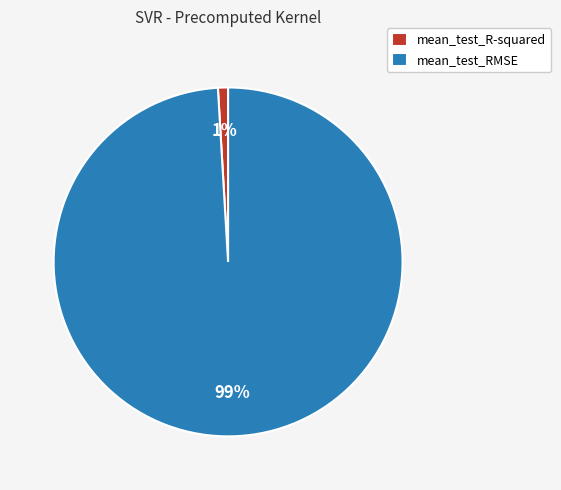

Which has a higher value, mean_test_RMSE or mean_test_R-squared?

mean_test_RMSE